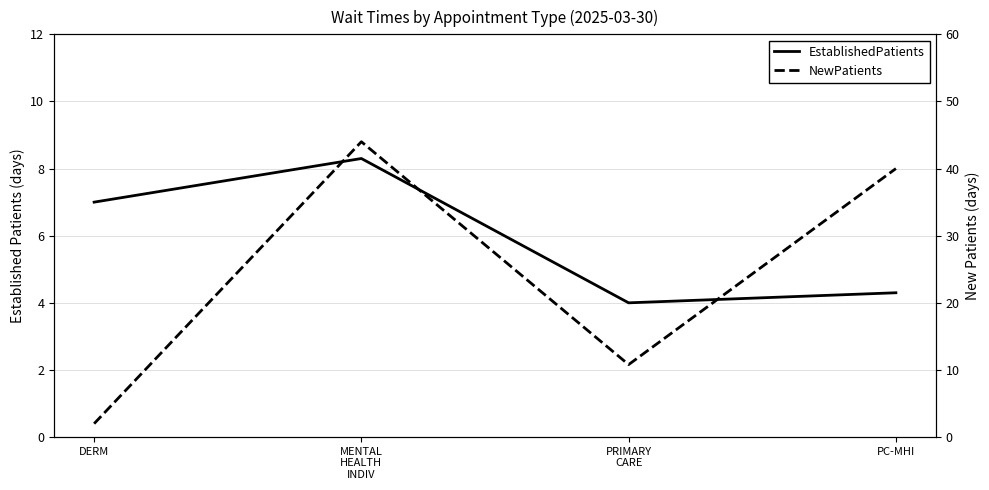

How many lines are shown in the chart?

2